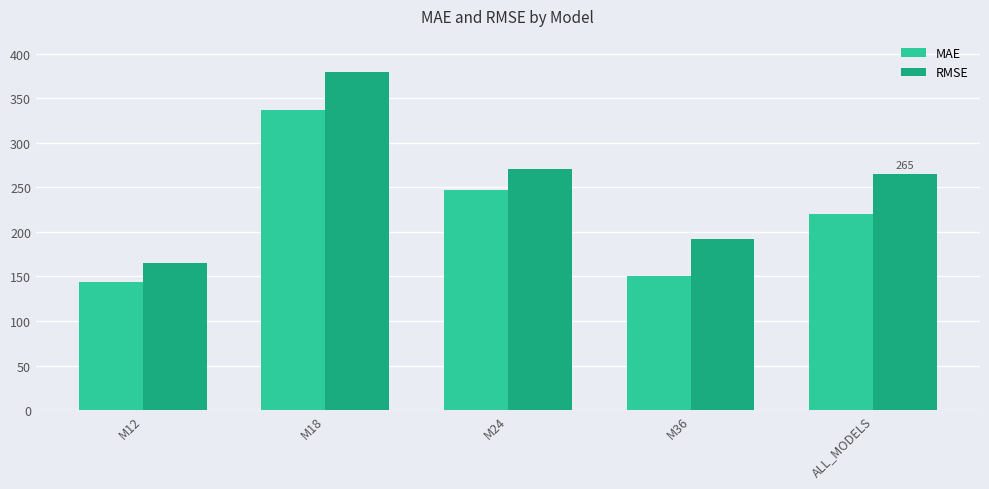

What is the label of the 3rd bar from the left?

M24